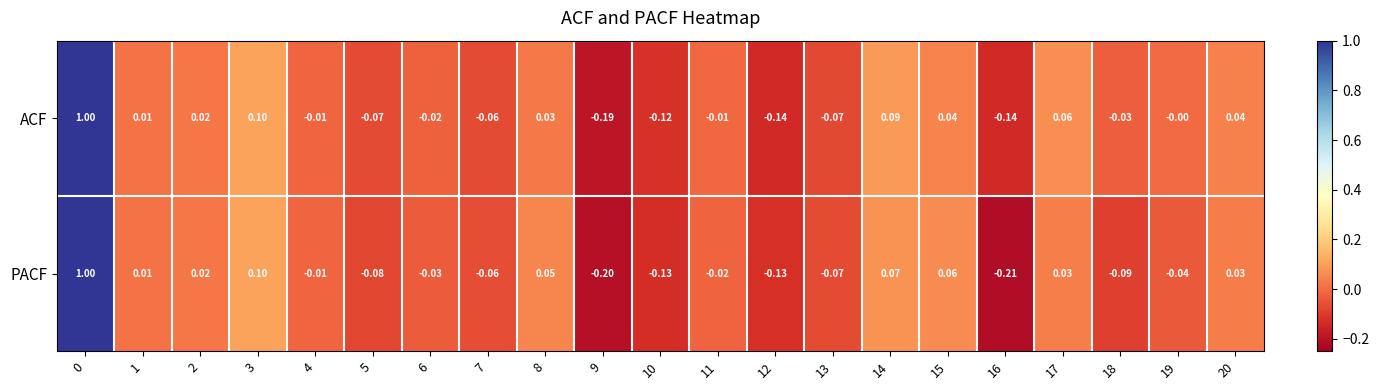

Rank the series at 9 from lowest to highest value.

PACF, ACF